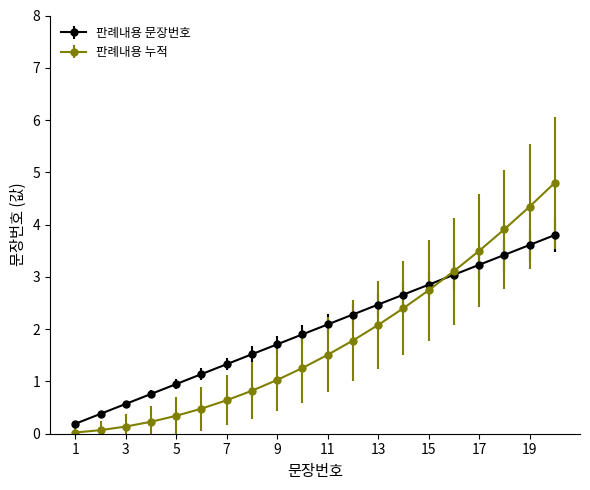

What are all the series names shown in the legend?

판례내용 문장번호, 판례내용 누적